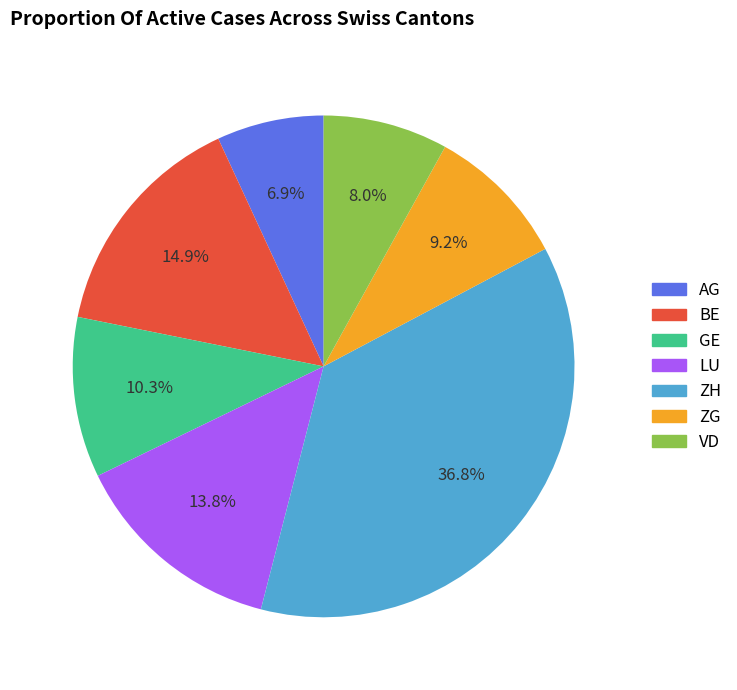

True or false: ZG accounts for 1% of the total.

False